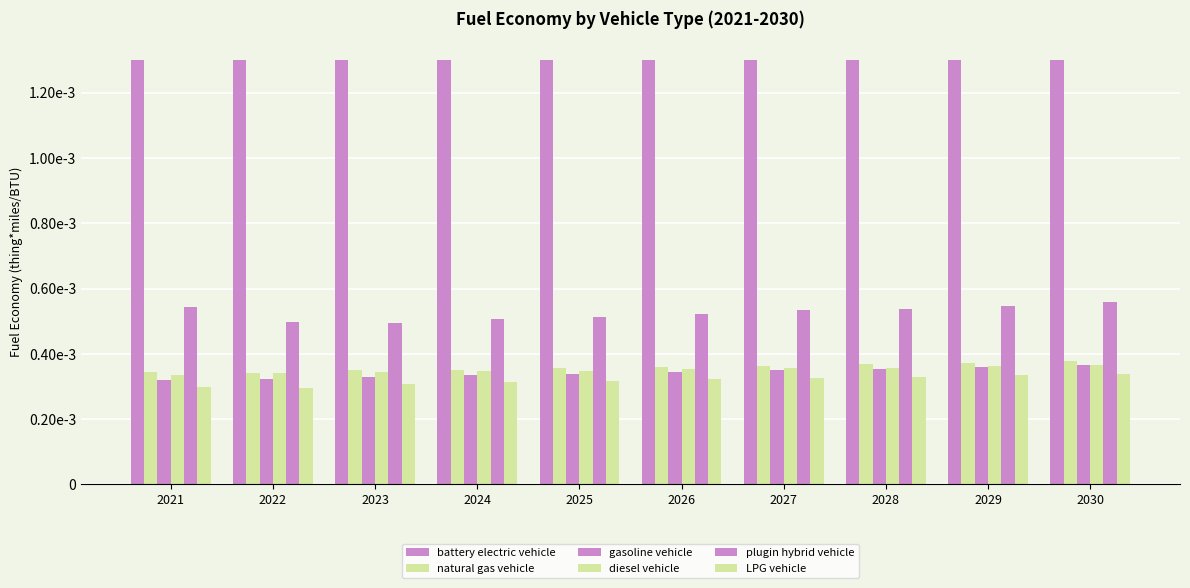

Are the bars grouped side by side (vs. stacked)?

Yes